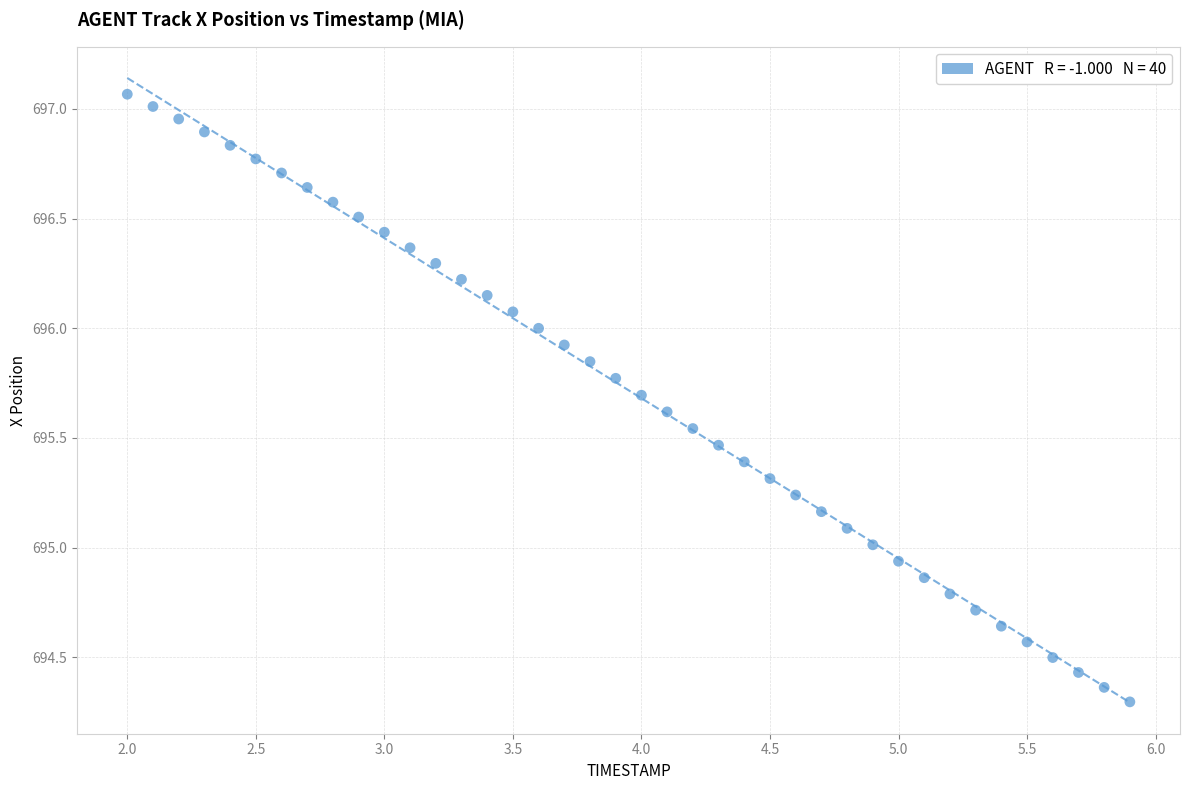

What is the range of X values (max minus min)?

3.9